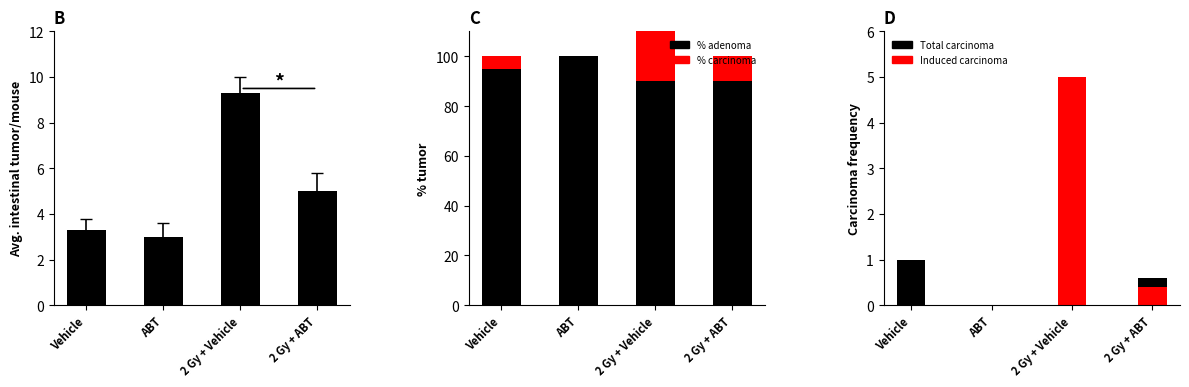

Rank the series at 2 Gy + ABT from lowest to highest value.

Induced carcinoma, Total carcinoma, Avg intestinal tumor/mouse, % carcinoma, % adenoma